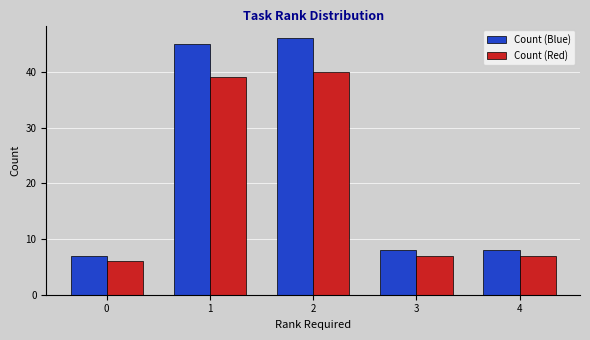

Reading left to right, transcribe all the data shown in this chart.

Count (Blue): 0=7	1=45	2=46	3=8	4=8
Count (Red): 0=6	1=39	2=40	3=7	4=7